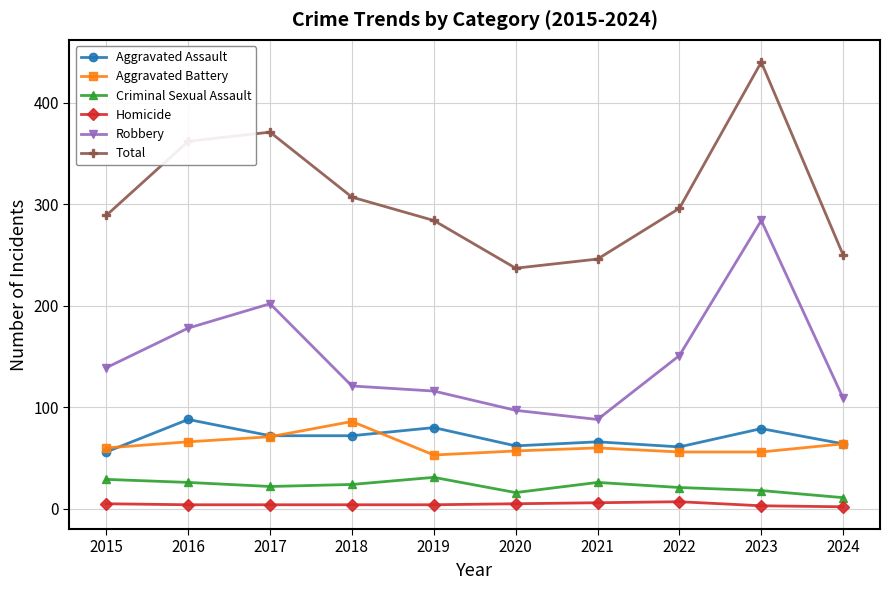

True or false: Total and Aggravated Assault intersect in this chart.

False